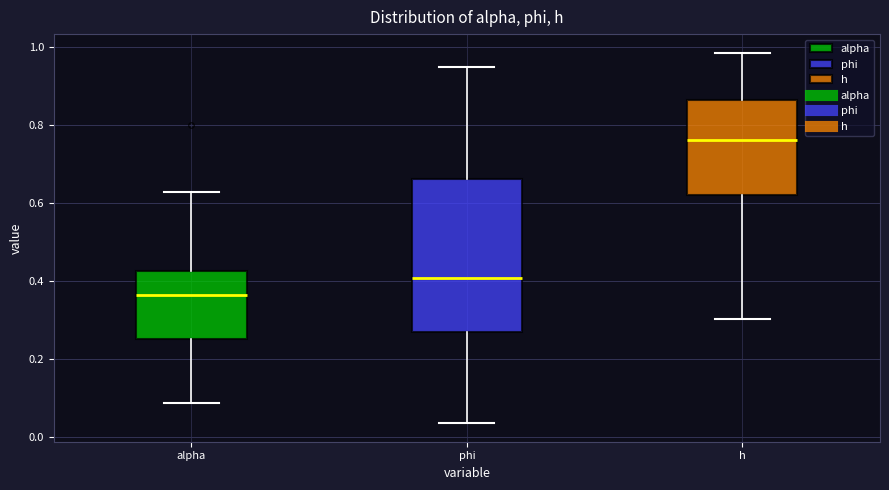

Comparing the boxes themselves (not the whiskers), which one is the tallest?

phi